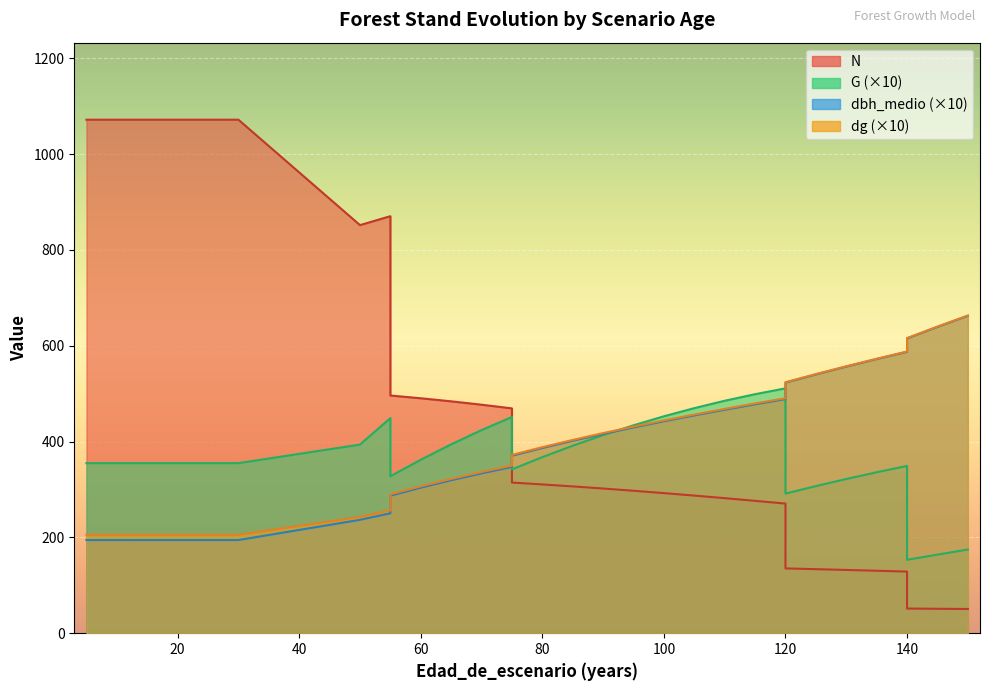

What are all the series names shown in the legend?

N, G, dbh_medio, dg